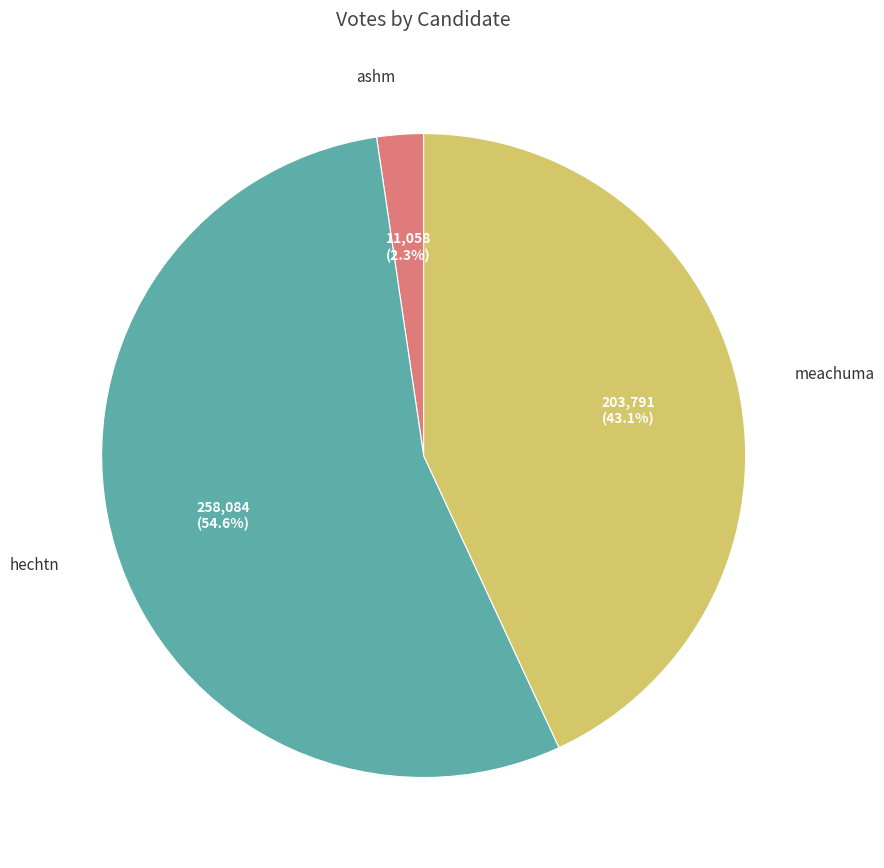

What percentage is the ashm slice, to the nearest percent?

2%